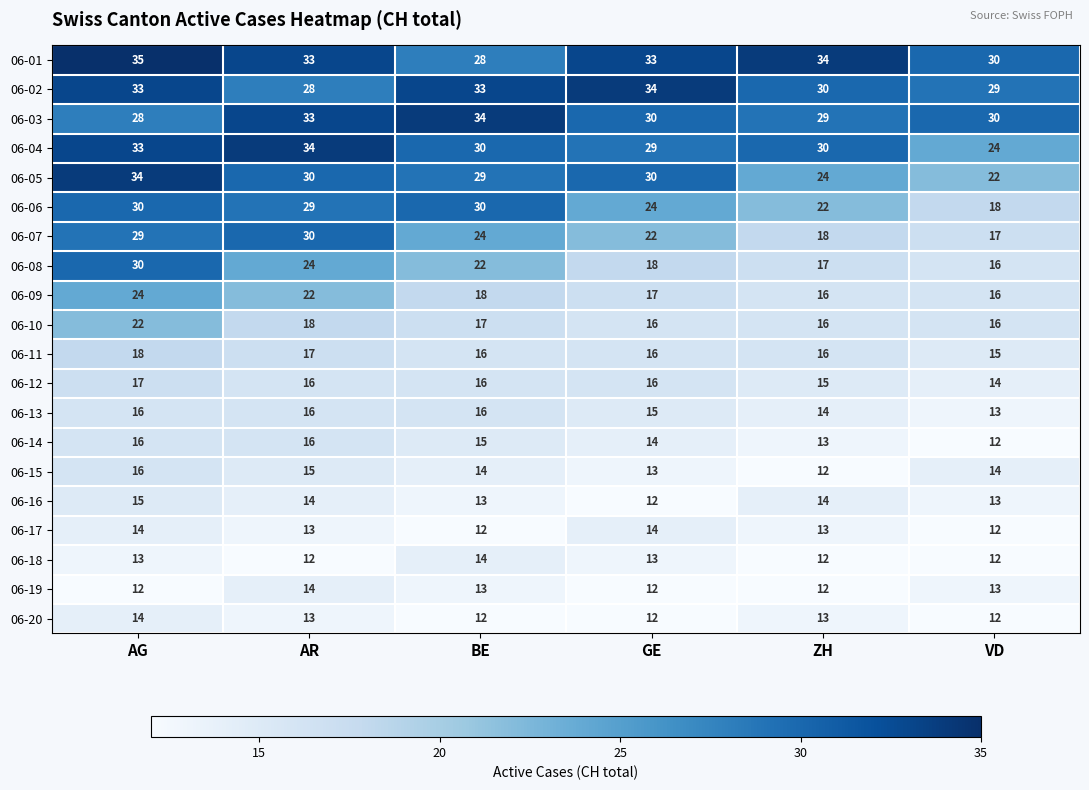

At how many categories does at least one series exceed 14?

6